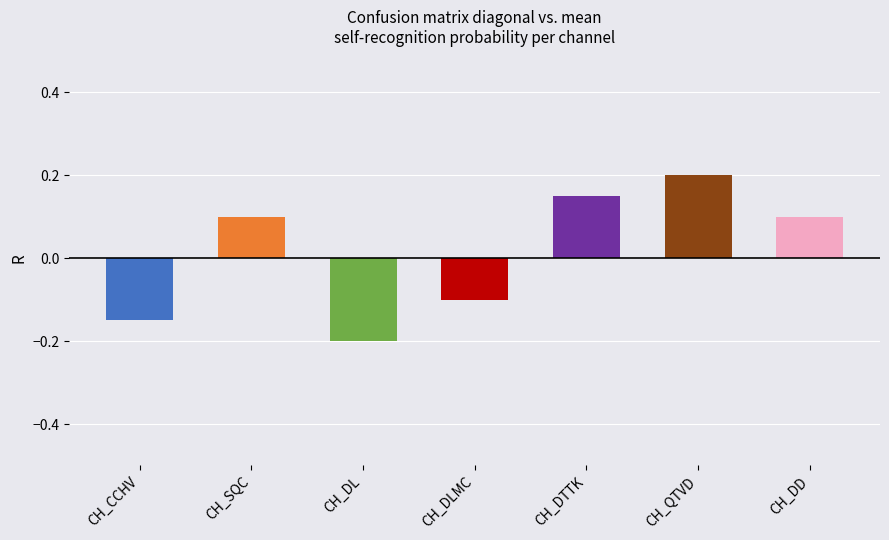

What is the difference between the maximum and second lowest values in the CH_DLMC series?

0.4